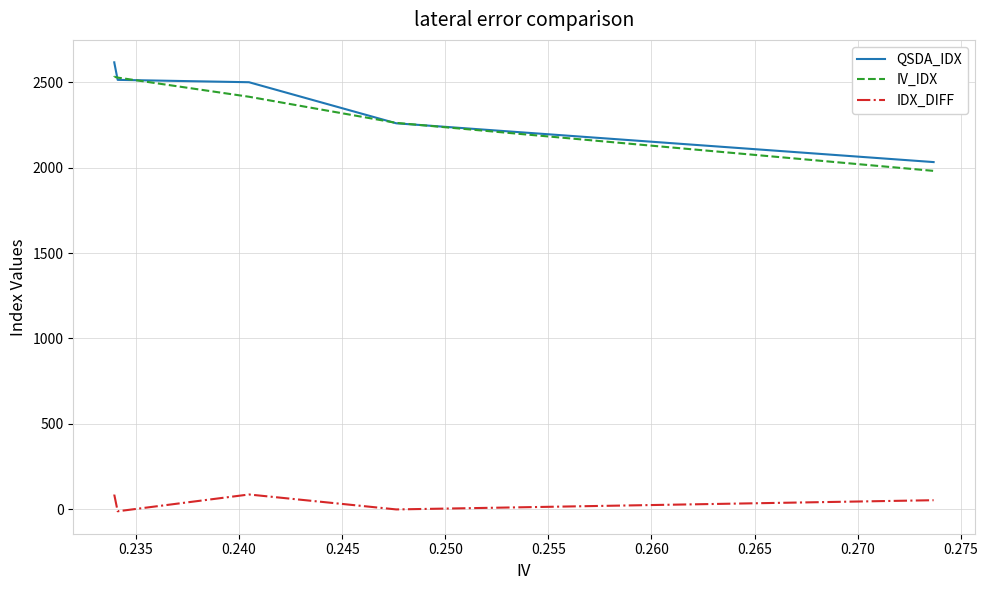

The IV_IDX series shows 1541.1 at 0.235. True or false?

False